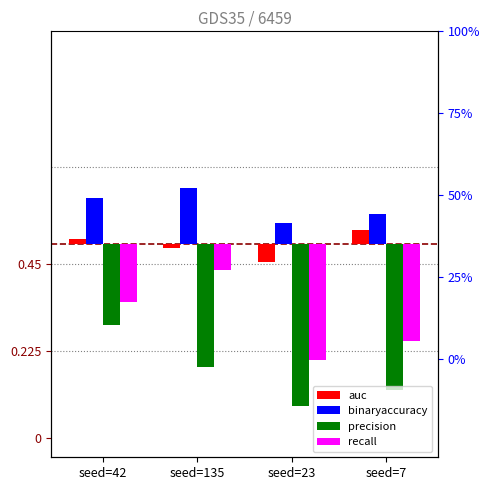

What is the spread (max minus min) of values at seed=42?

0.3